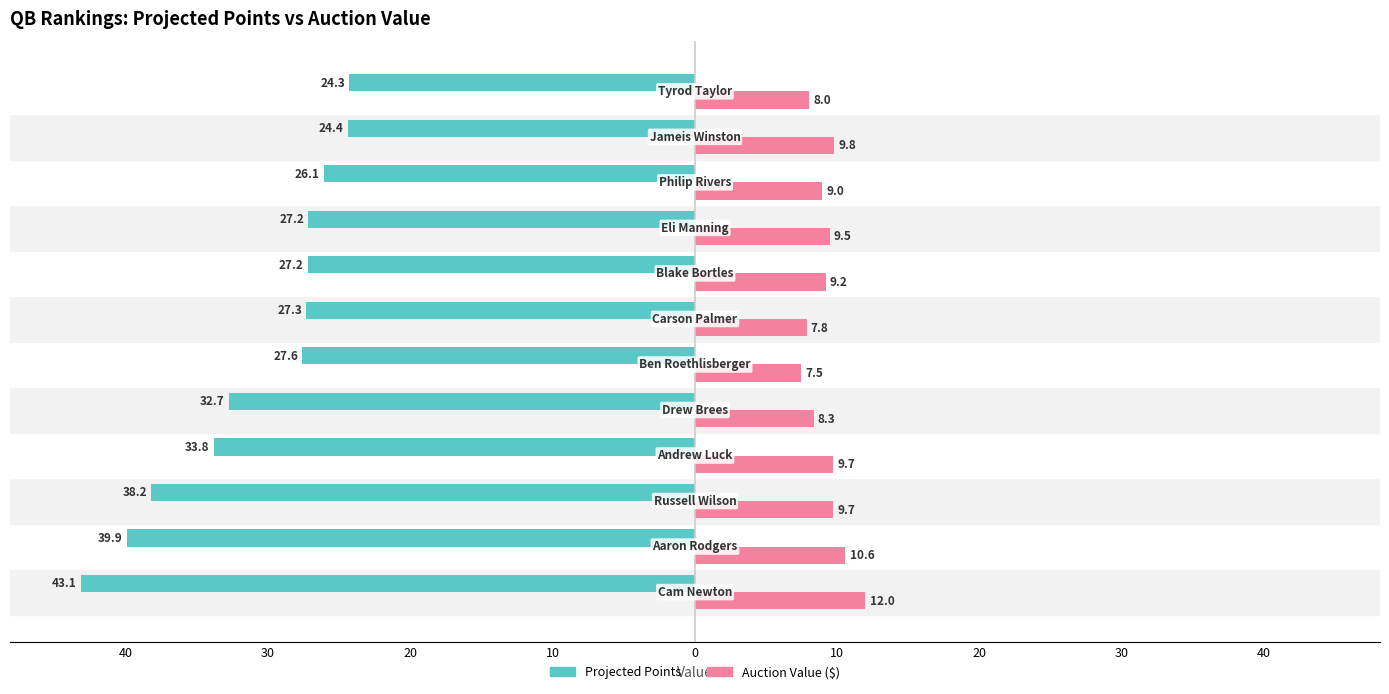

How many bars are there in total?

24